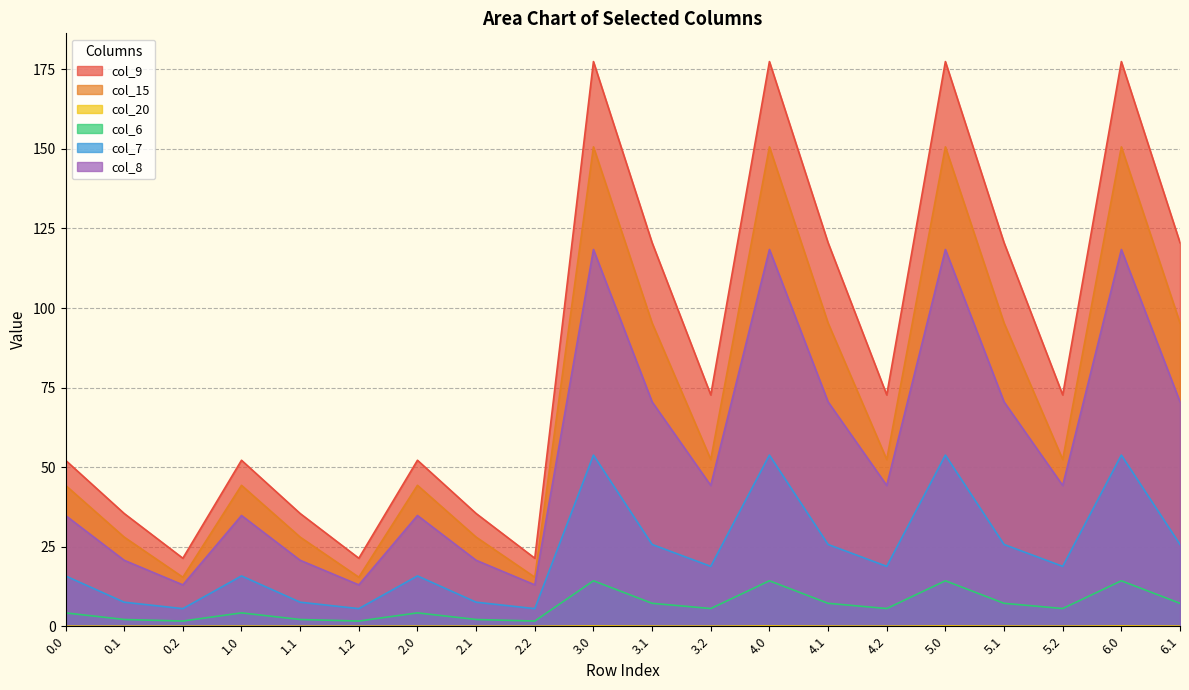

What is the sum of all col_15 values?

1403.9